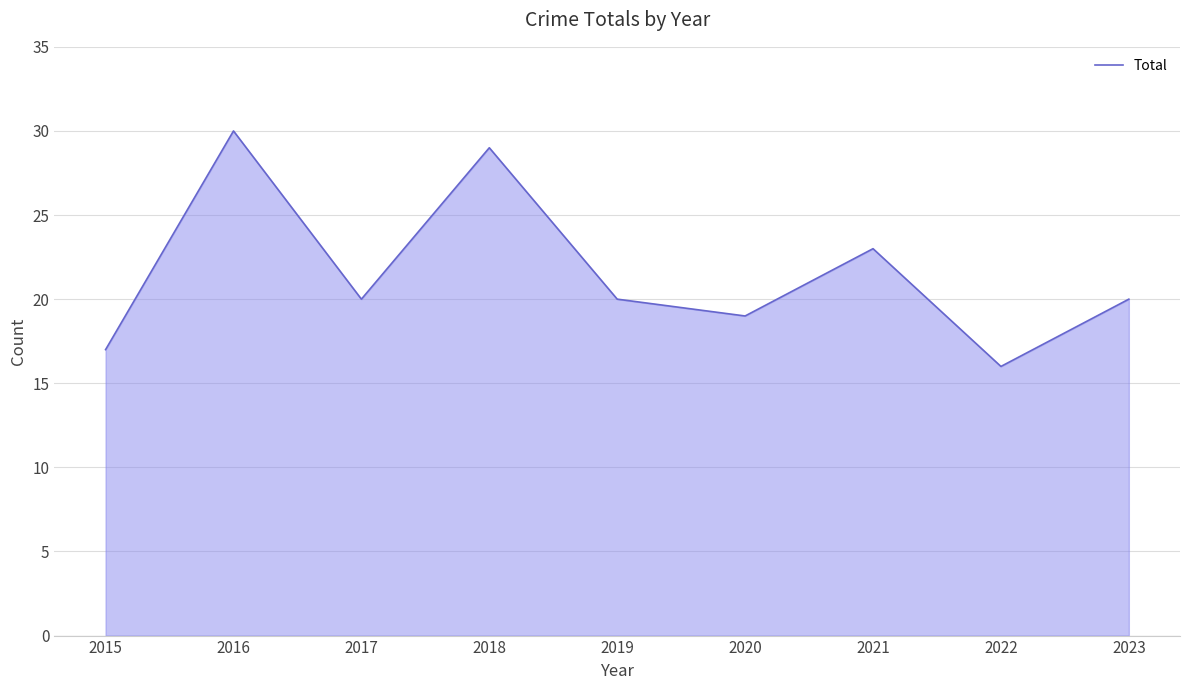

What is the change in value from 2017 to 2022?

-4